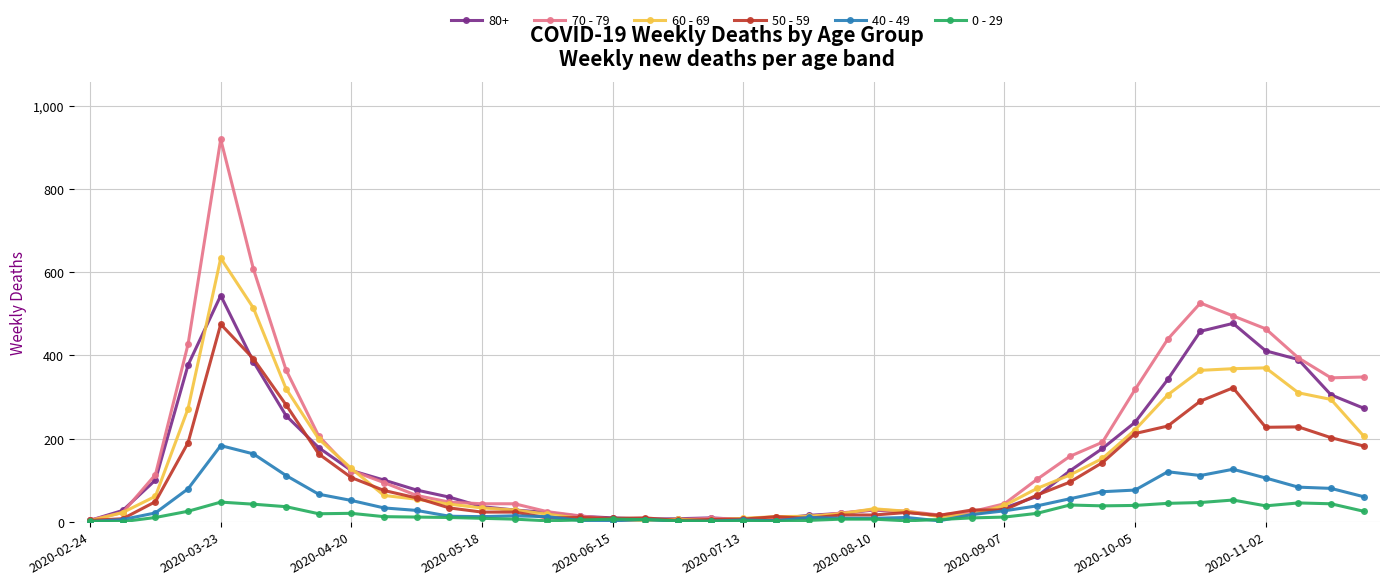

Which series has the widest spread of values?

70 - 79